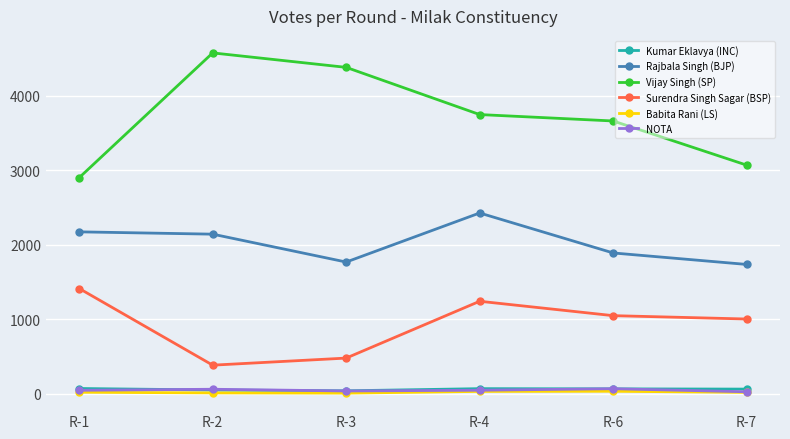

How many distinct data groups are displayed?

6